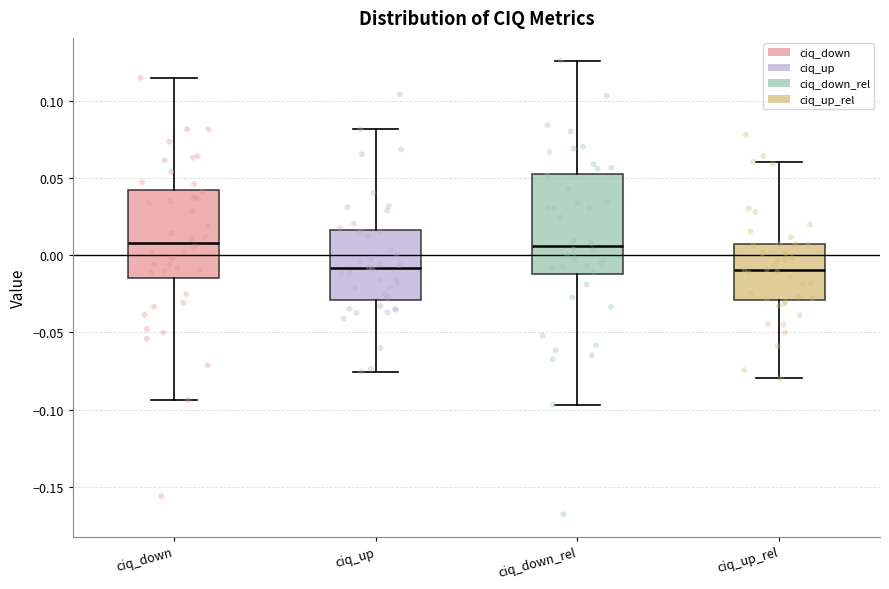

Comparing the boxes themselves (not the whiskers), which one is the tallest?

ciq_down_rel